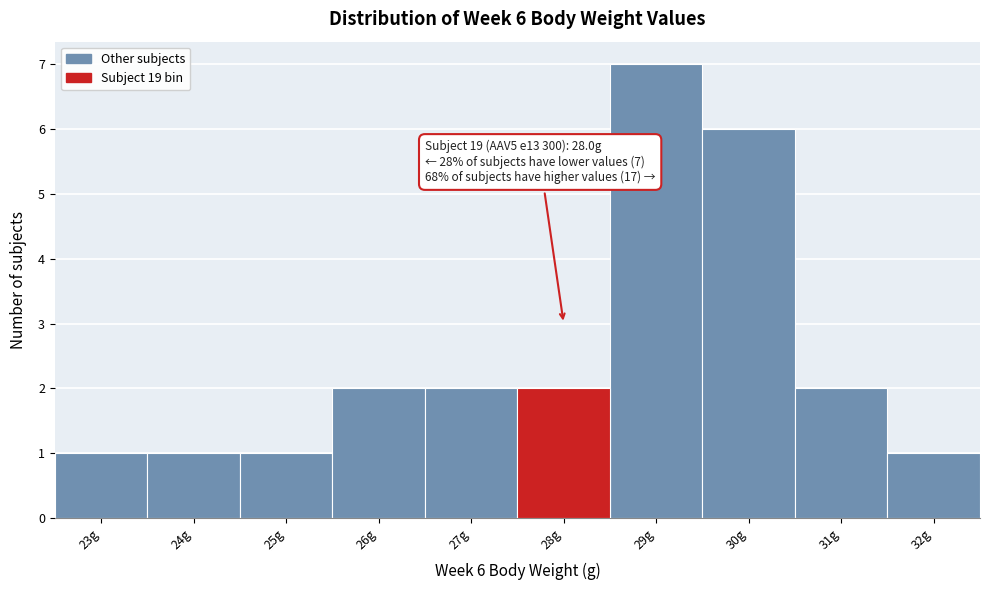

Which range on the x-axis has the tallest bar?

28.5 to 29.5